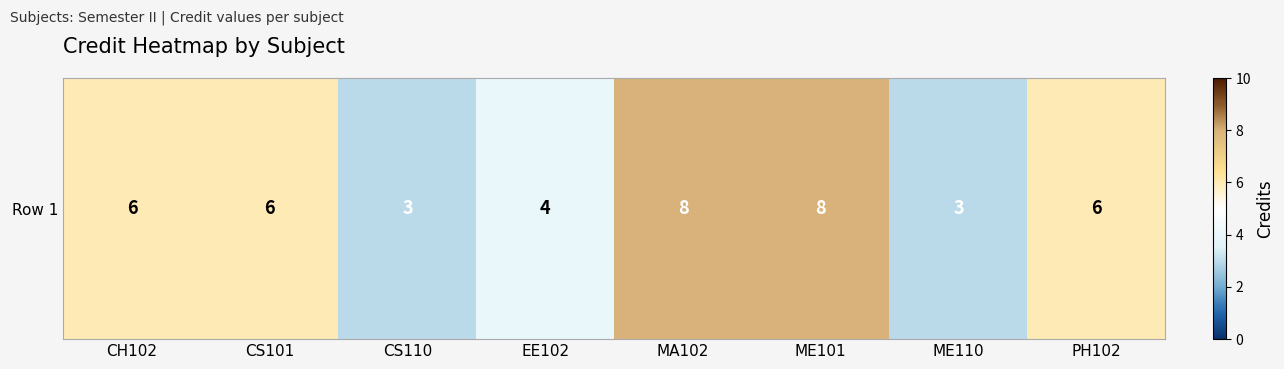

Which has a higher value, PH102 or ME110?

PH102